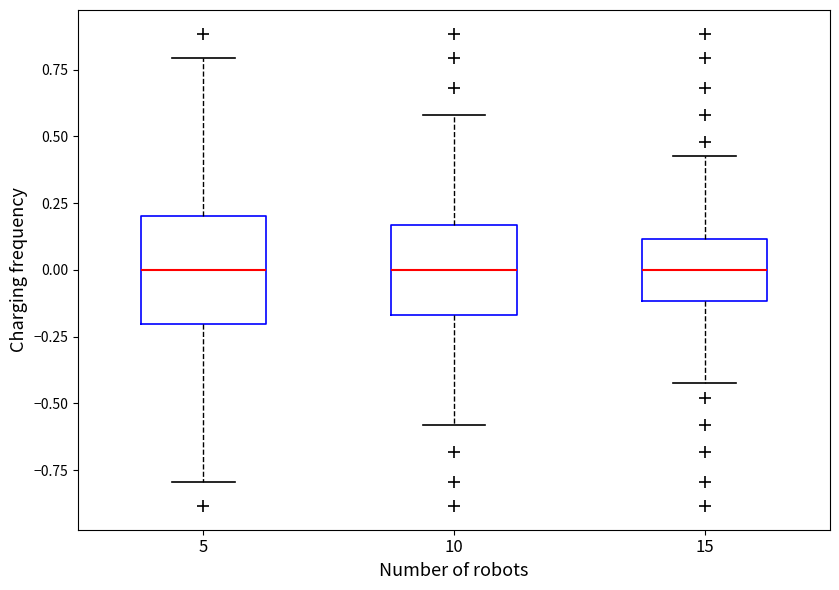

Which box is the tallest, from its lower edge to its upper edge?

5